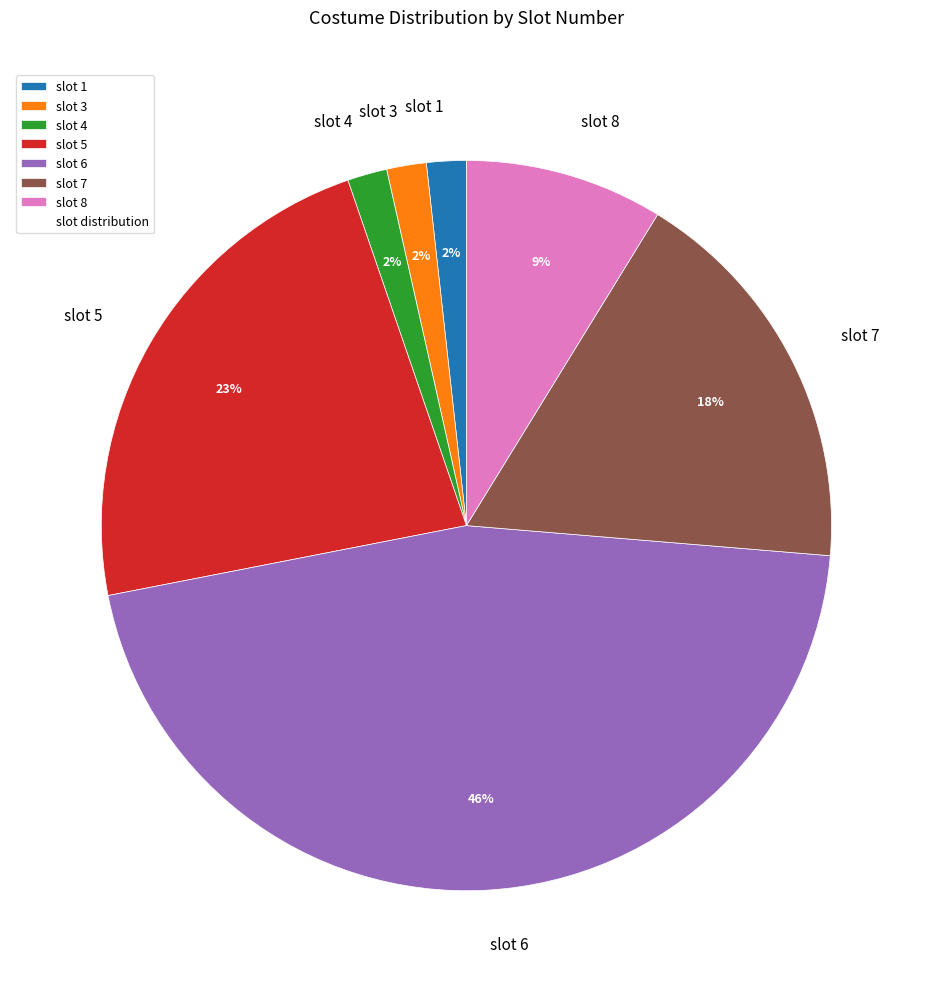

Is the sum of slot 1 and slot 6 greater than half?

No